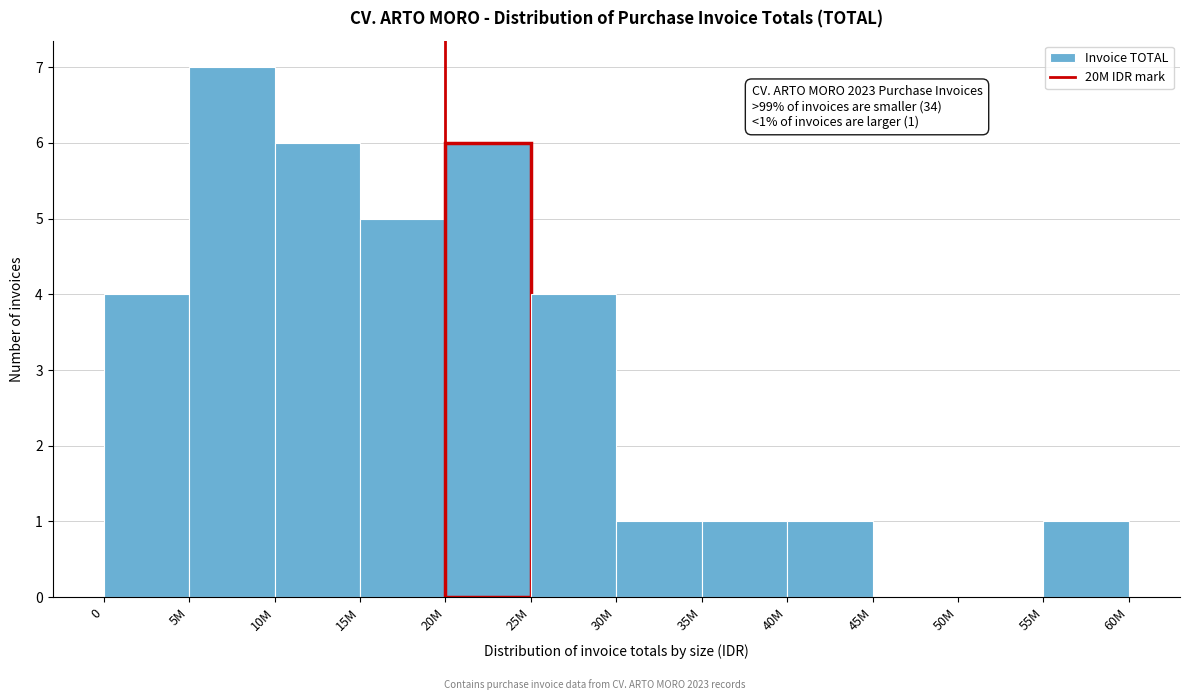

Reading left to right, list all the values displayed in this chart.

0=4	5M=7	10M=6	15M=5	20M=6	25M=4	30M=1	35M=1	40M=1	45M=0	50M=0	55M=1